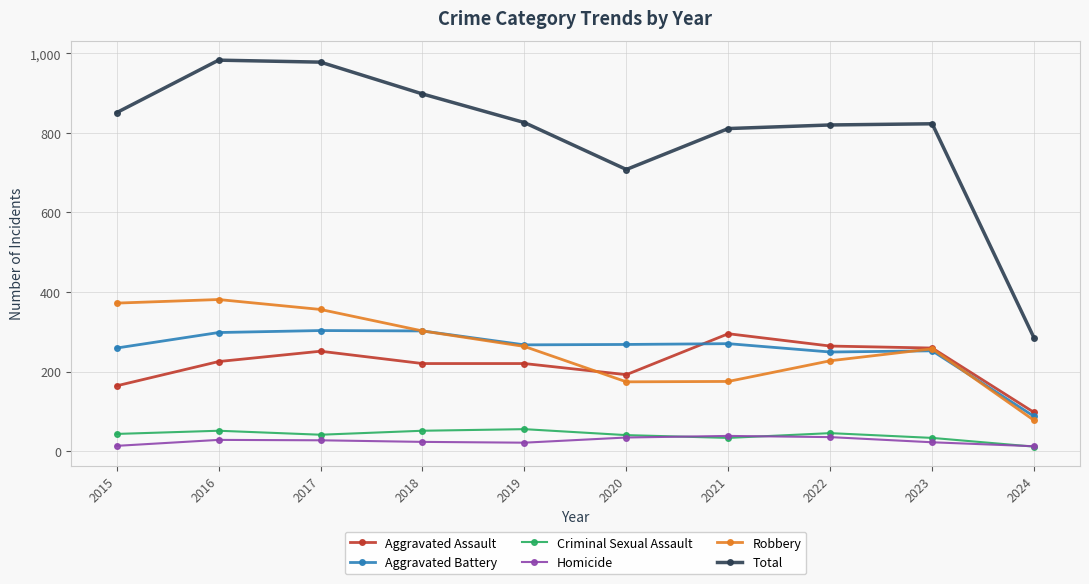

What is the spread (max minus min) of values at 2022?

785